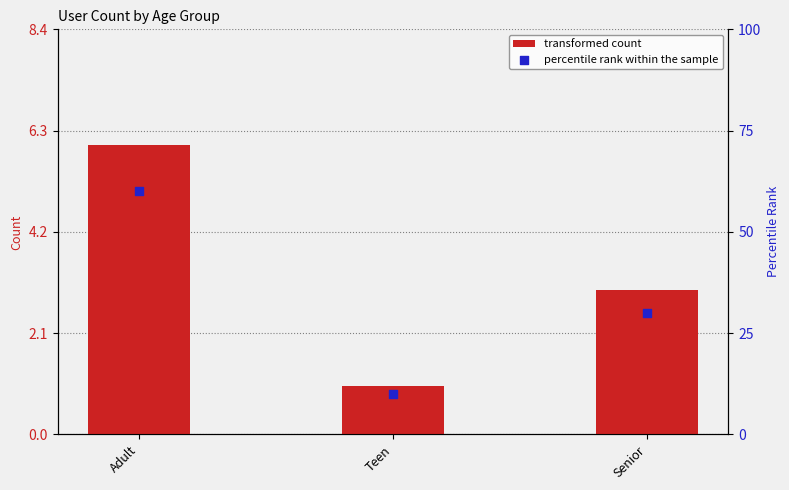

Which series contains the highest Y value?

percentile rank within the sample